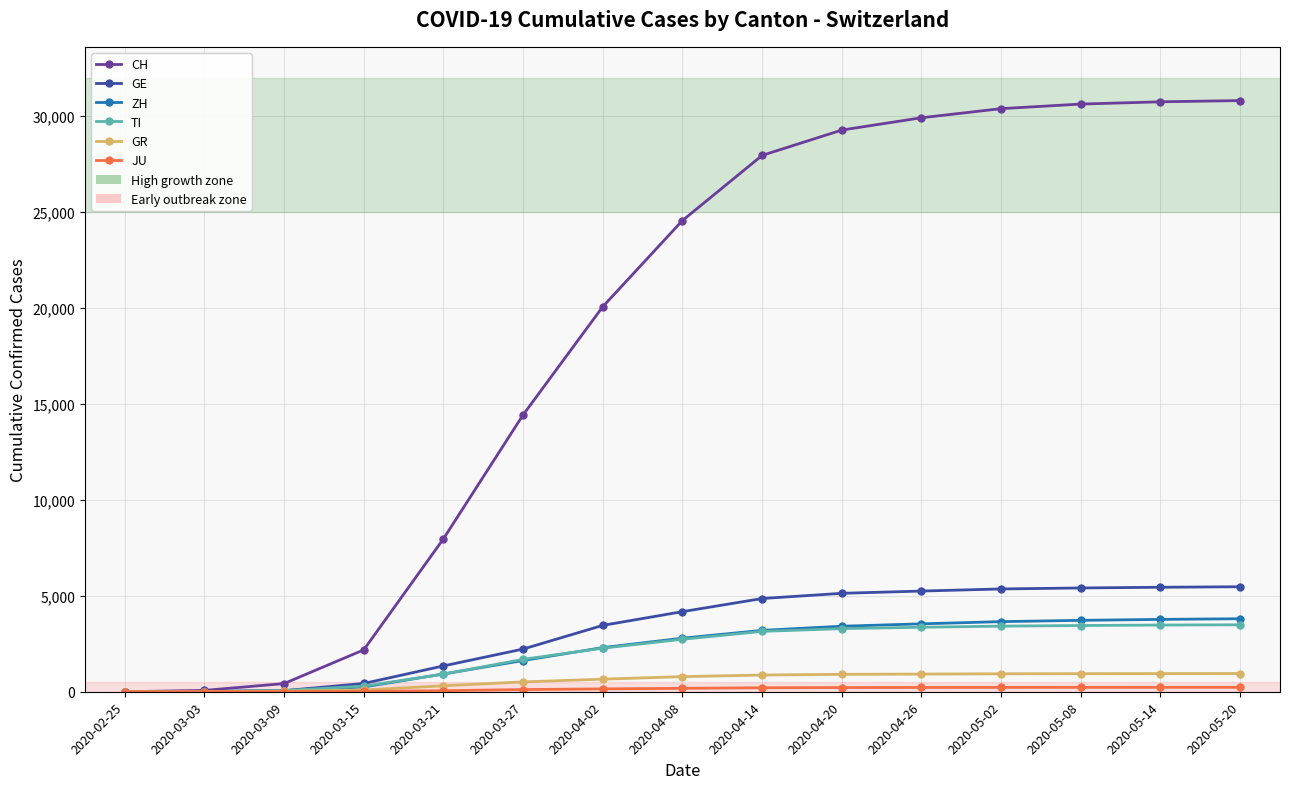

What is the greatest value displayed?

30800